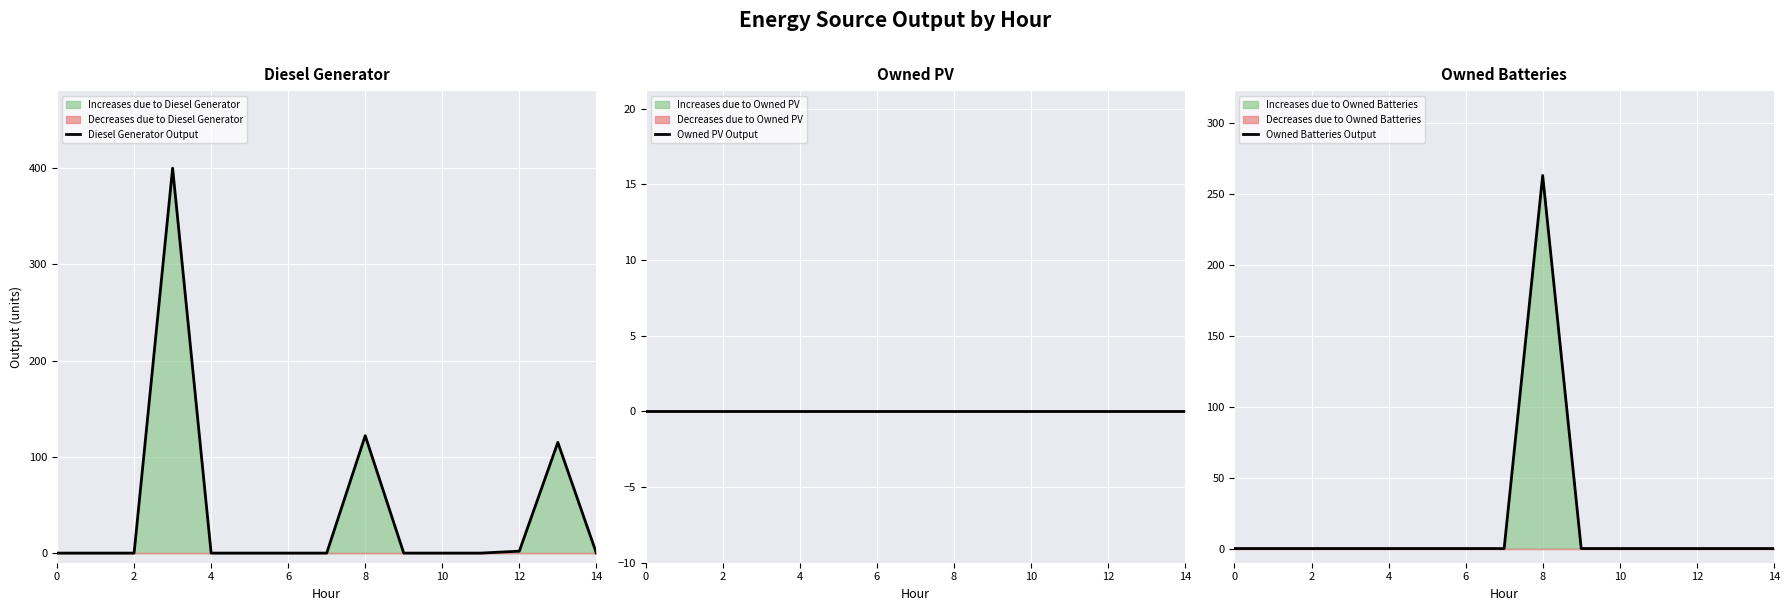

What is the average value of the Owned Batteries Output series?

18